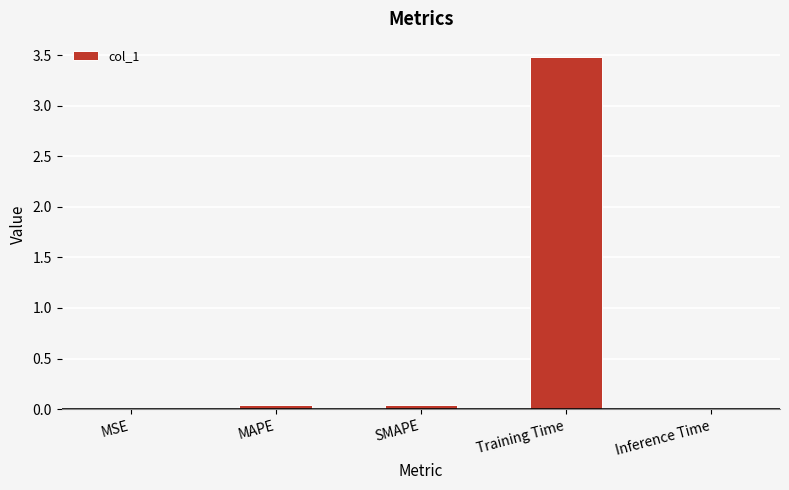

At which category does the chart reach its peak across all series?

Training Time